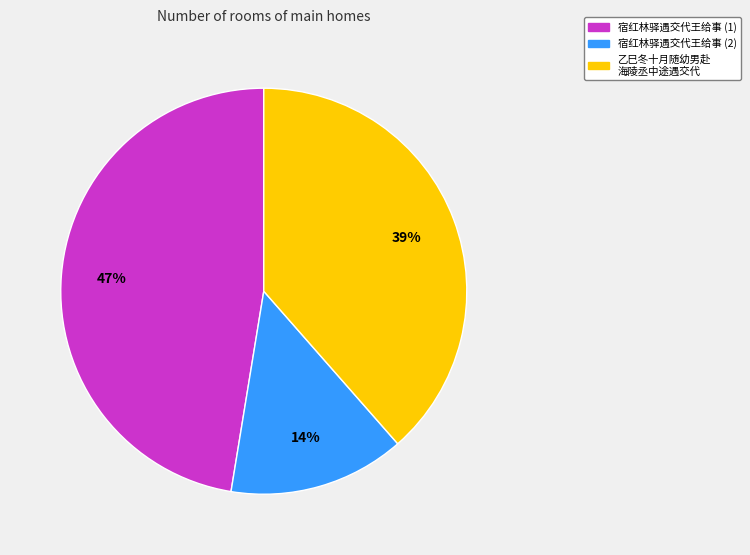

To the nearest percent, what is the average slice percentage?

33%